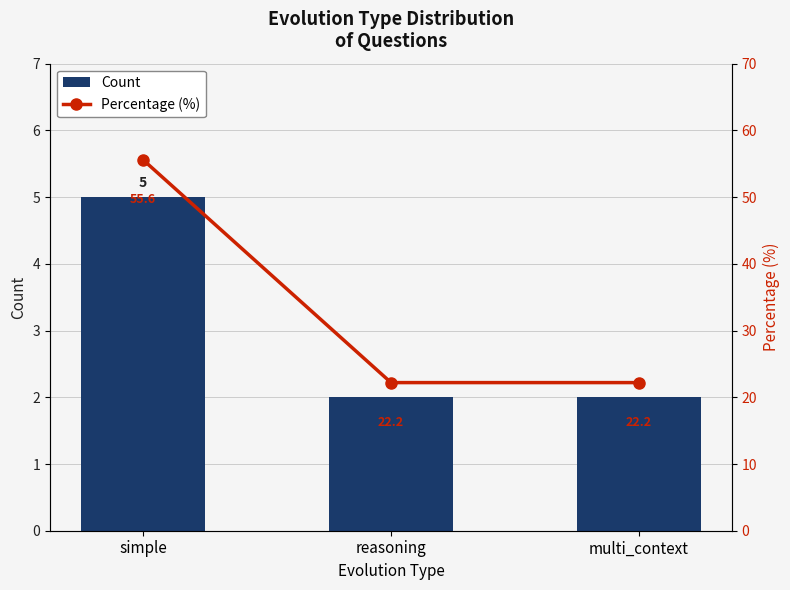

At how many categories does at least one series exceed 3?

3